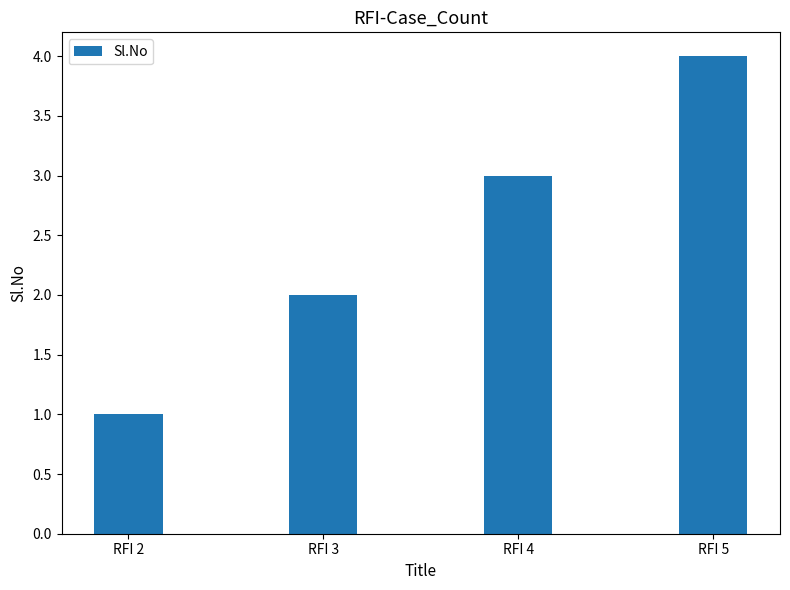

Is it true that the value at RFI 4 is 1?

False